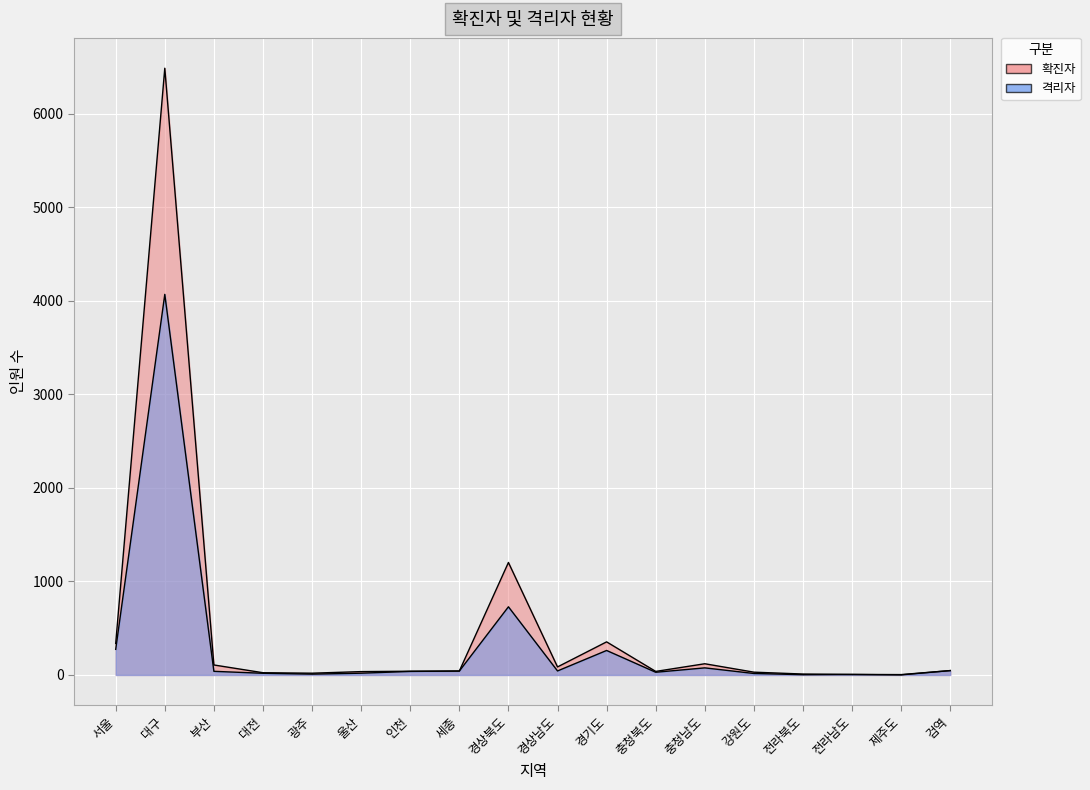

What is the difference between the second highest and second lowest values in the 확진자 series?

1197